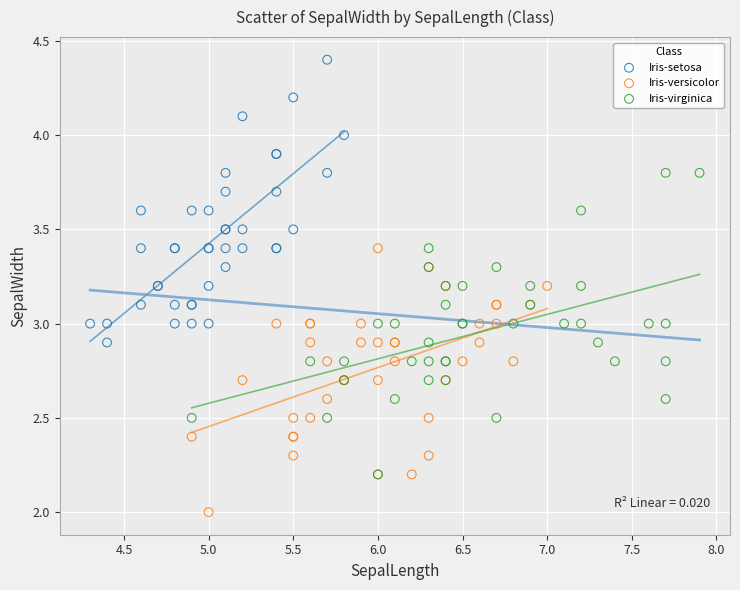

What are all the series names shown in the legend?

Iris-setosa, Iris-versicolor, Iris-virginica